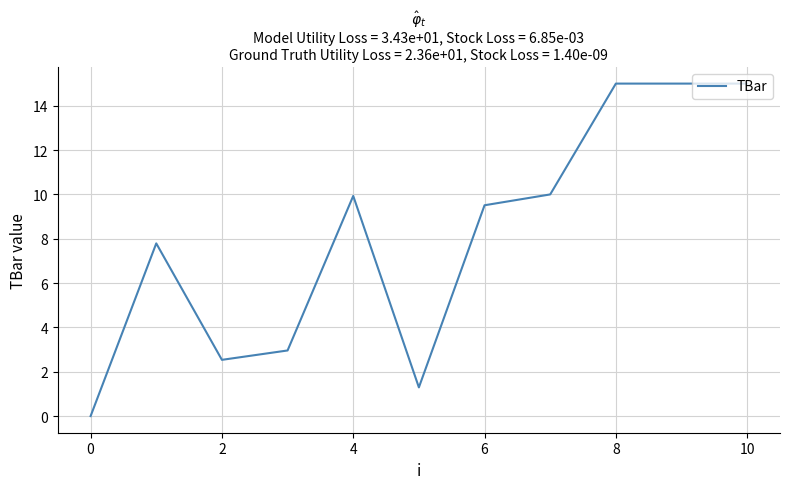

What is the difference between the maximum and minimum values?

15.0